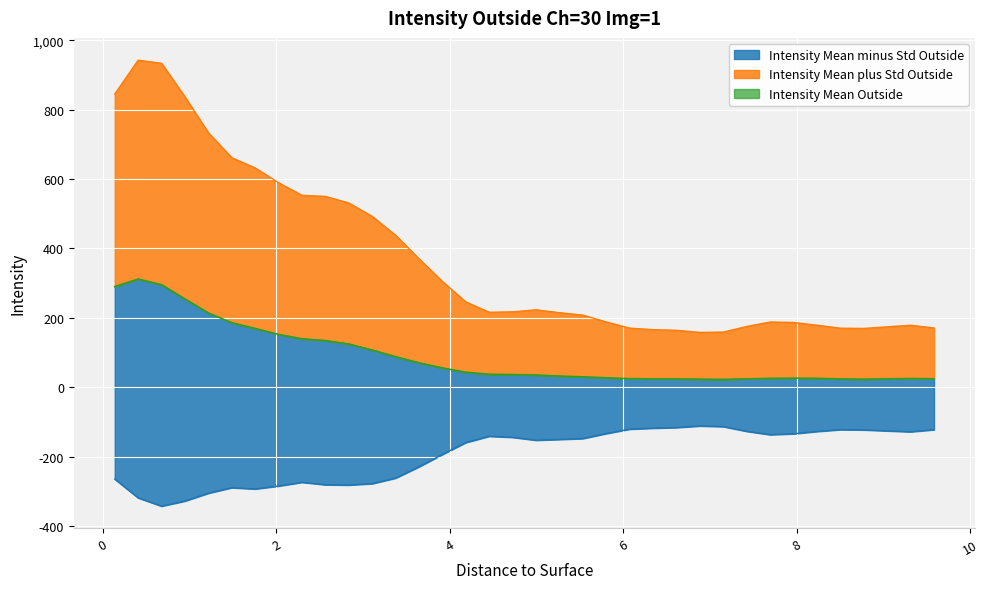

Which category has the lowest value across all series?

0.675